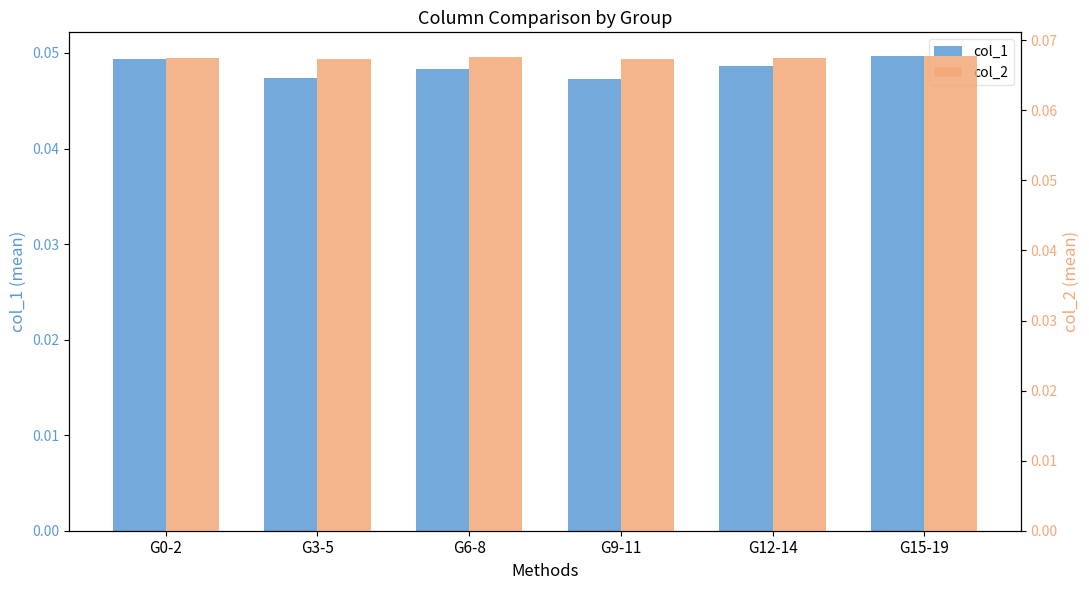

Which series has the largest range (max minus min)?

col_1